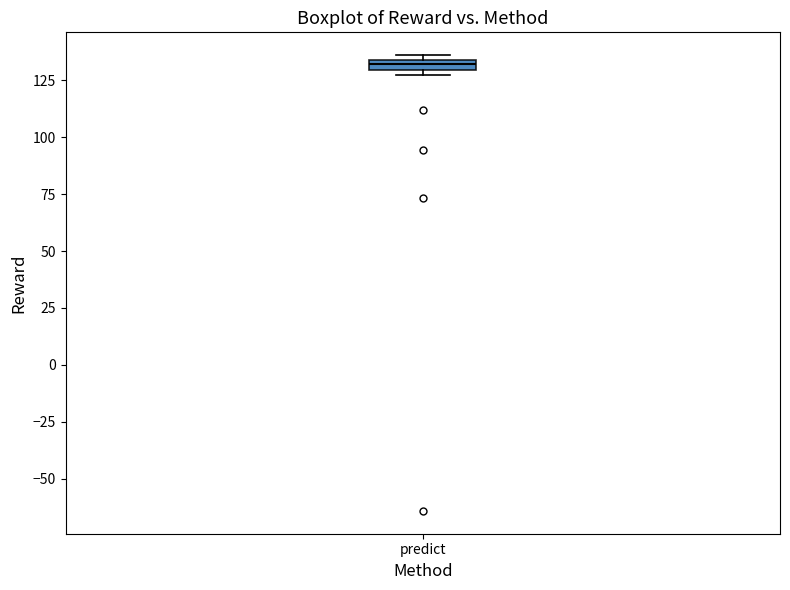

Where is the lower edge of the box for predict on the y-axis? The values are not printed on the chart, so give them approximately, as read against the axis.

130